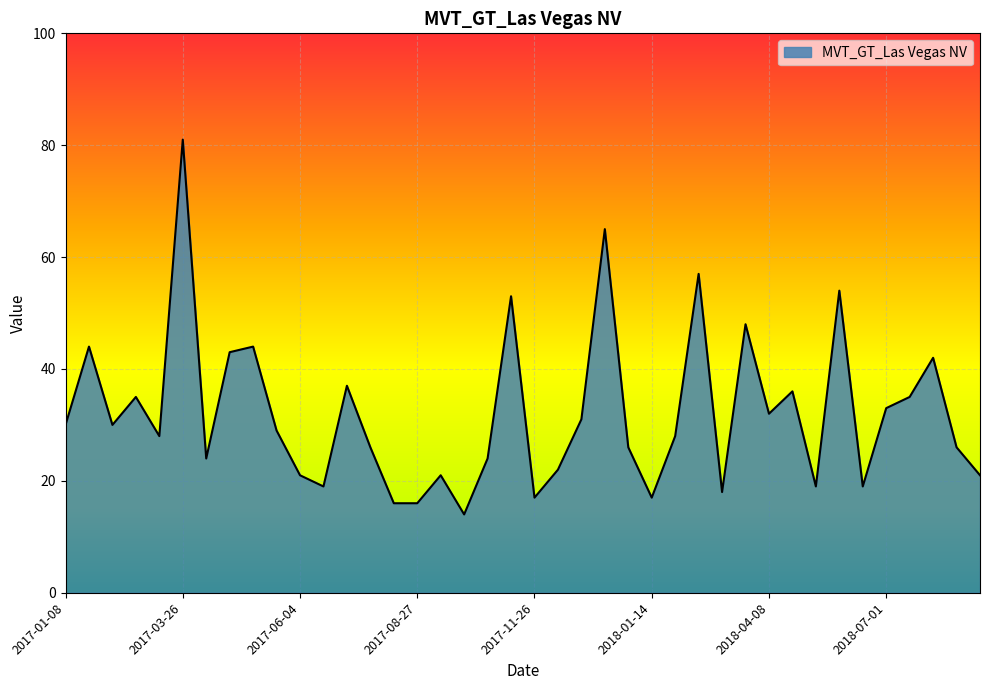

What is the difference between the maximum and minimum values?

67